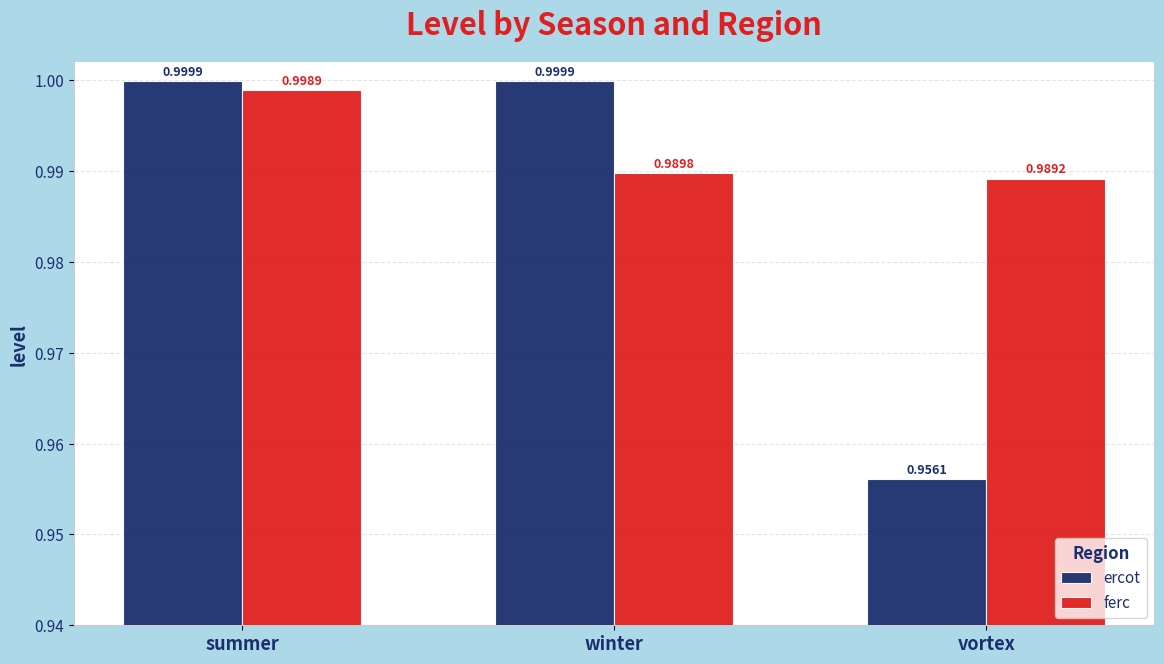

What is the sum of the ercot values at summer and winter?

2.0